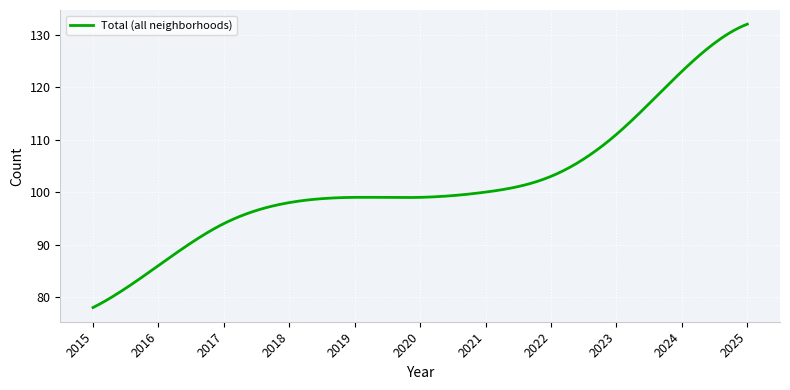

What is the difference between the maximum and minimum values?

54.0